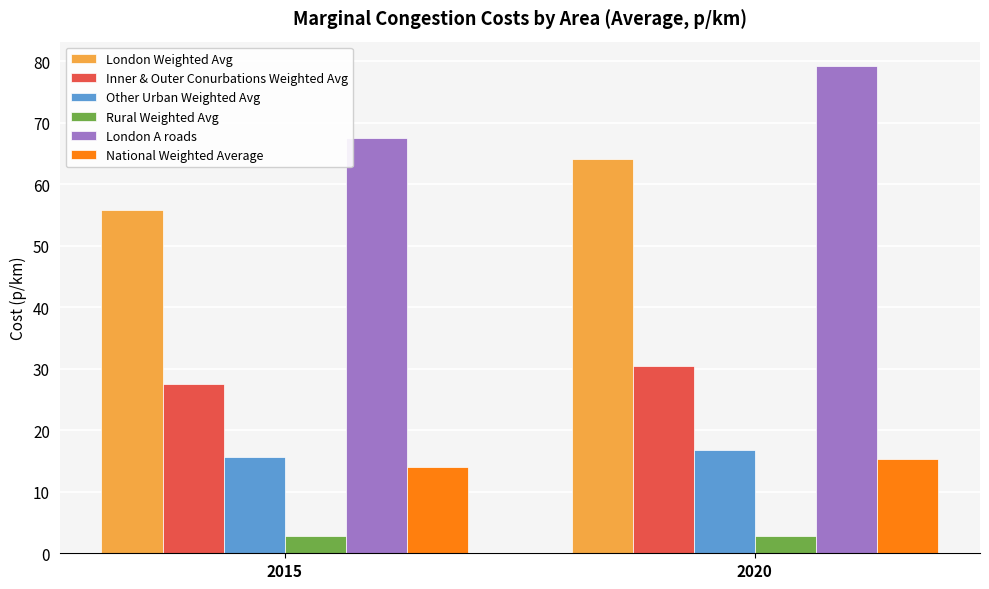

True or false: London A roads has a value of 67.6 at 2015.

True